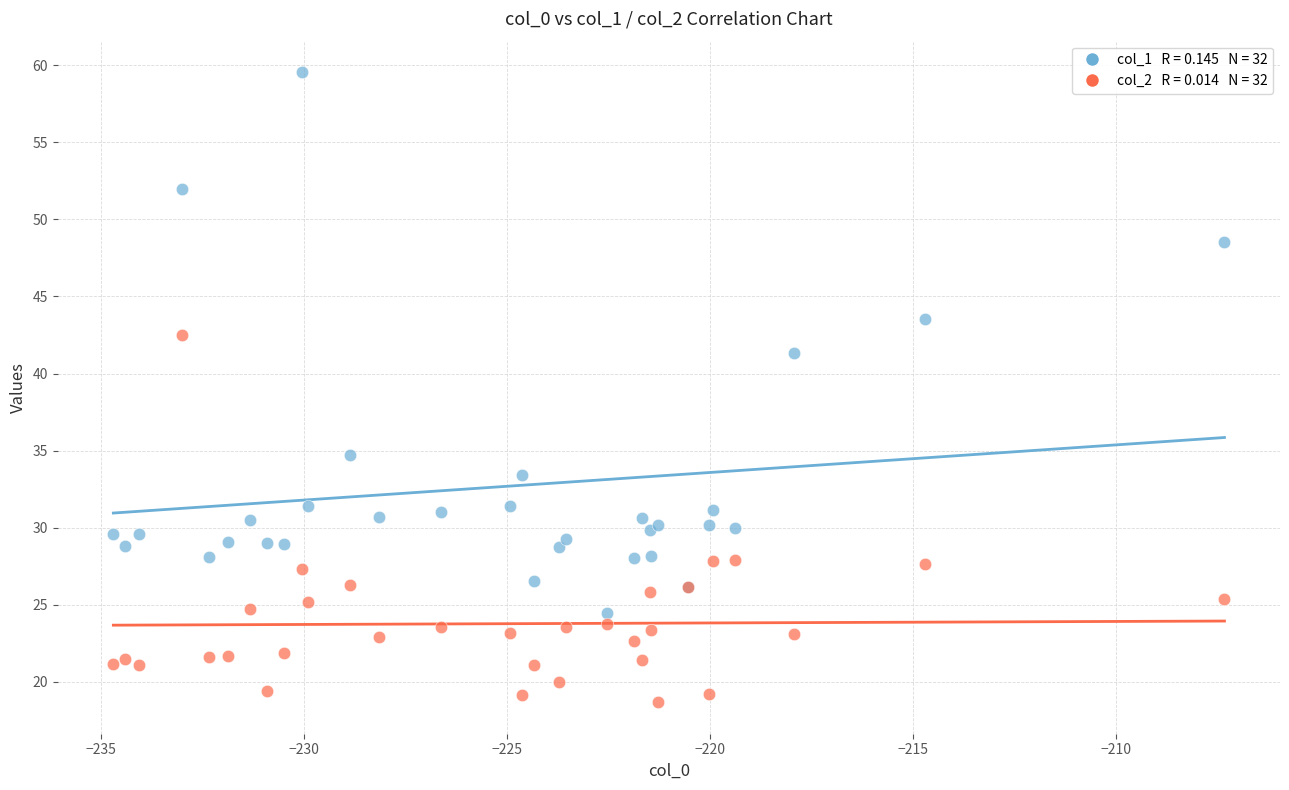

Across all series, what Y value is closest to 39?

41.3